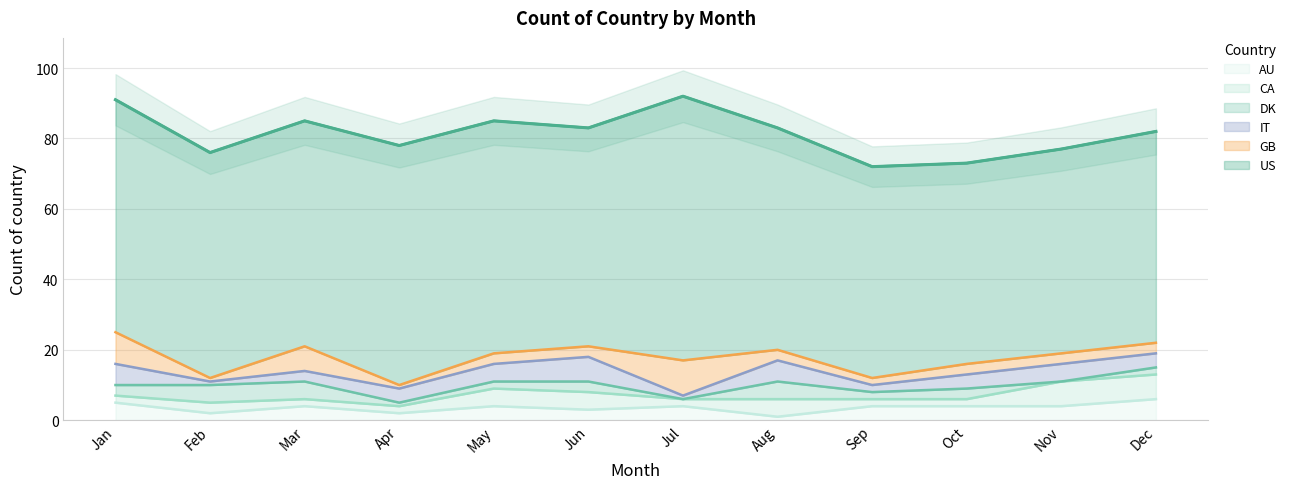

What is the difference between the GB values at Mar and Apr?

6